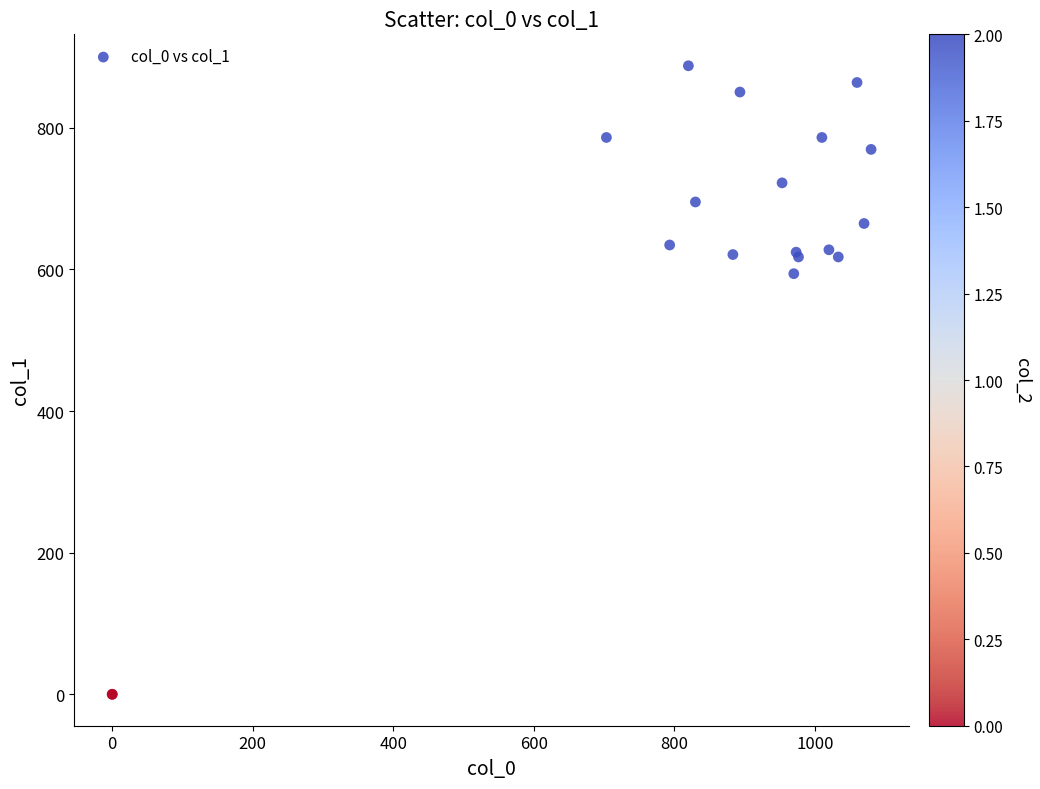

What Y value in the scatter plot is closest to 443?

594.0